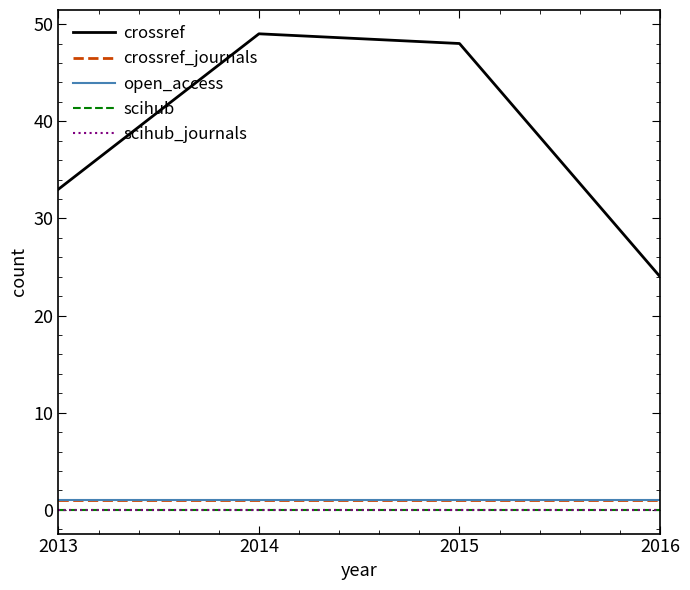

Does the chart display data point markers on the line(s)?

No